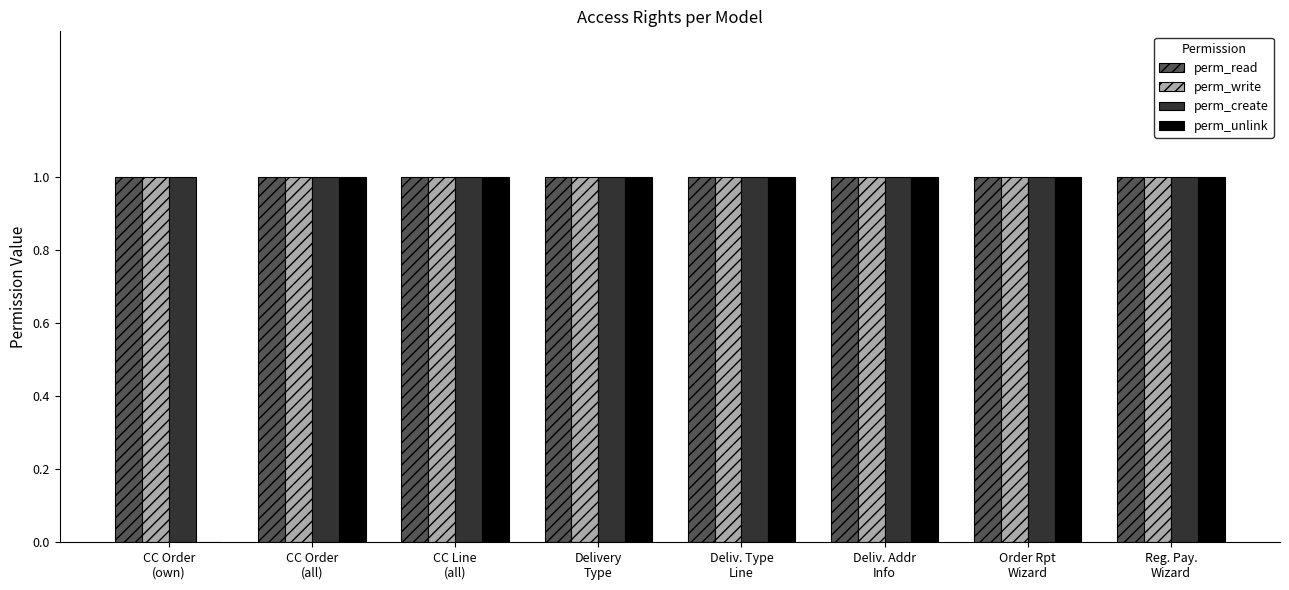

What are all the series names shown in the legend?

perm_read, perm_write, perm_create, perm_unlink